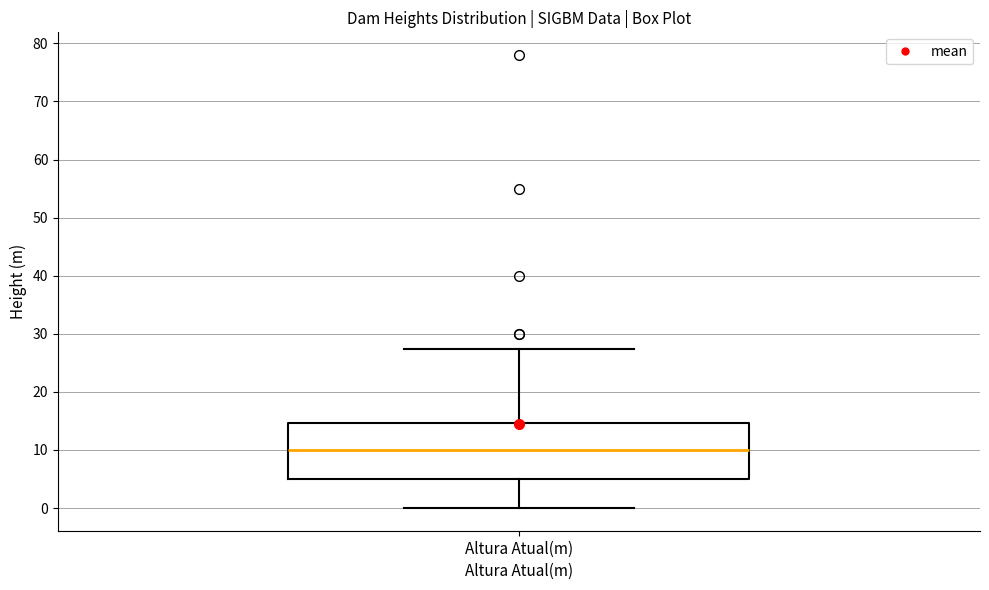

Transcribe this box plot: give where the median line is, the range the box spans, and where the two whiskers end, as read against the y-axis. The values are not printed on the chart, so give them approximately, as read against the axis.

median 10, box 5 to 15, whiskers 0 to 27